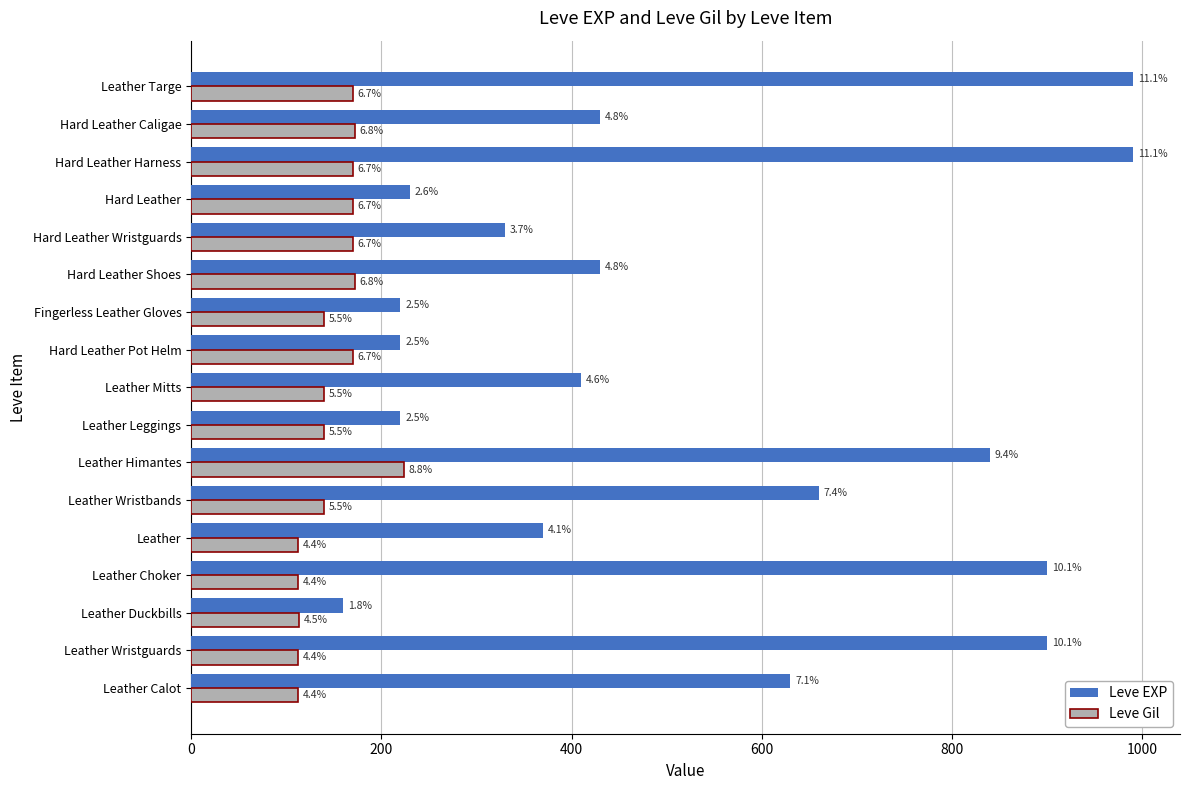

What are all the series names shown in the legend?

Leve EXP, Leve Gil